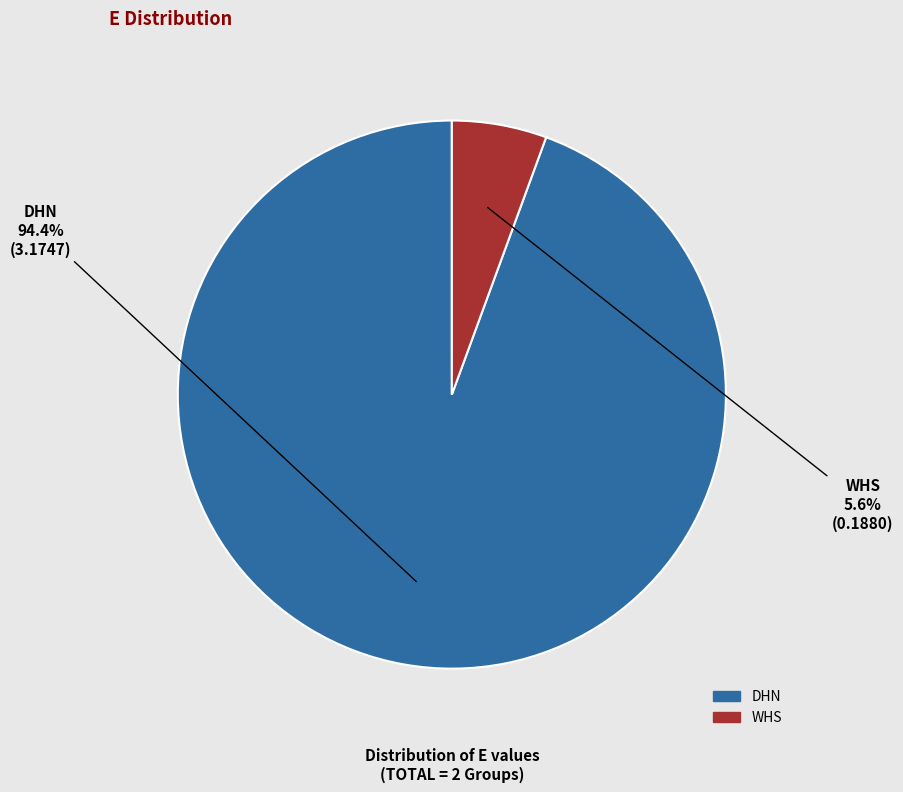

True or false: DHN accounts for 94% of the total.

True